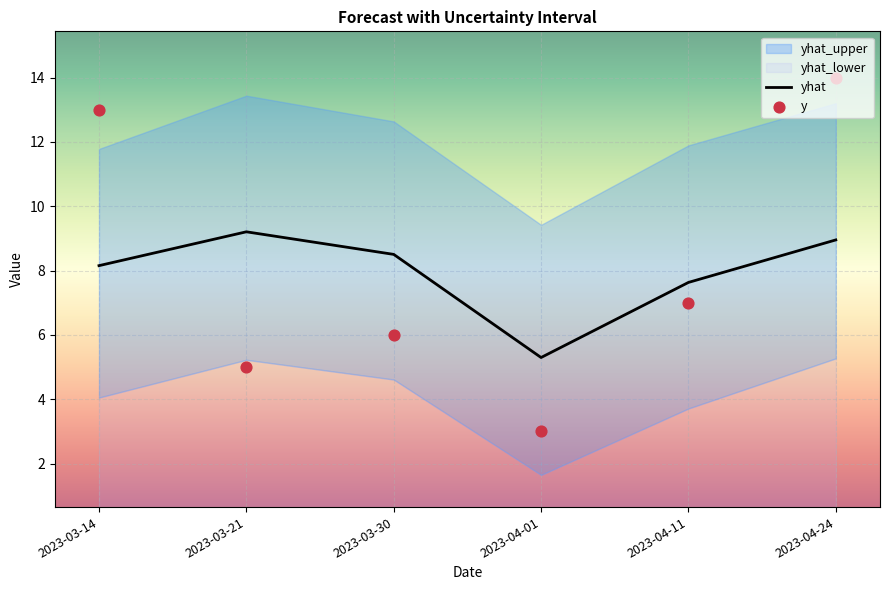

What is the total value across all series at 2023-04-01?

8.3